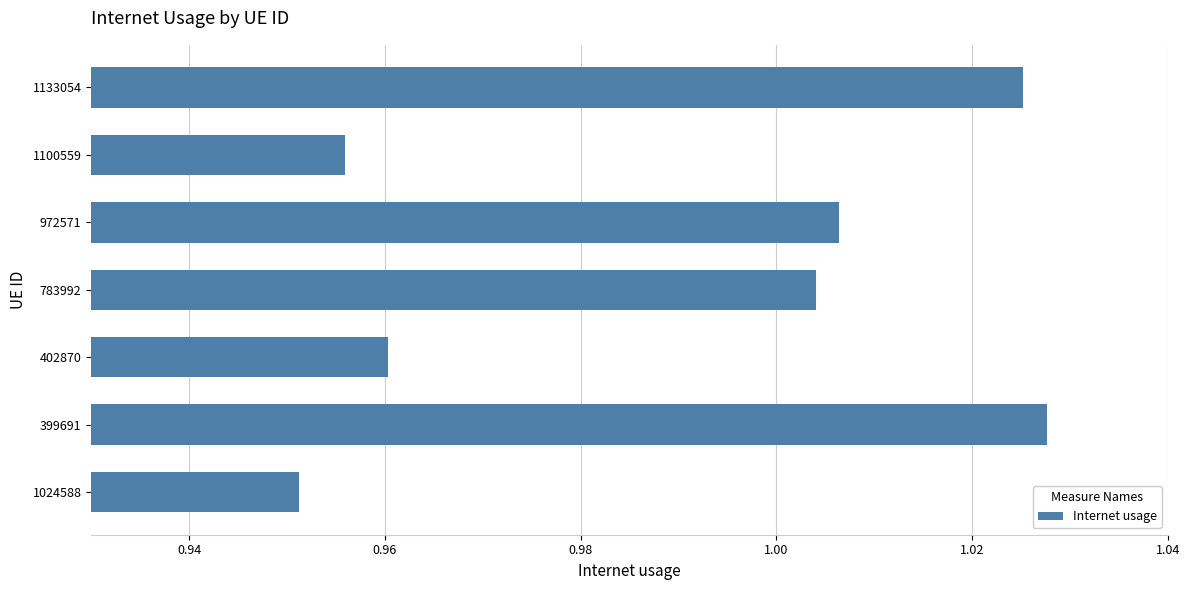

The value at 783992 is 1.4. True or false?

False